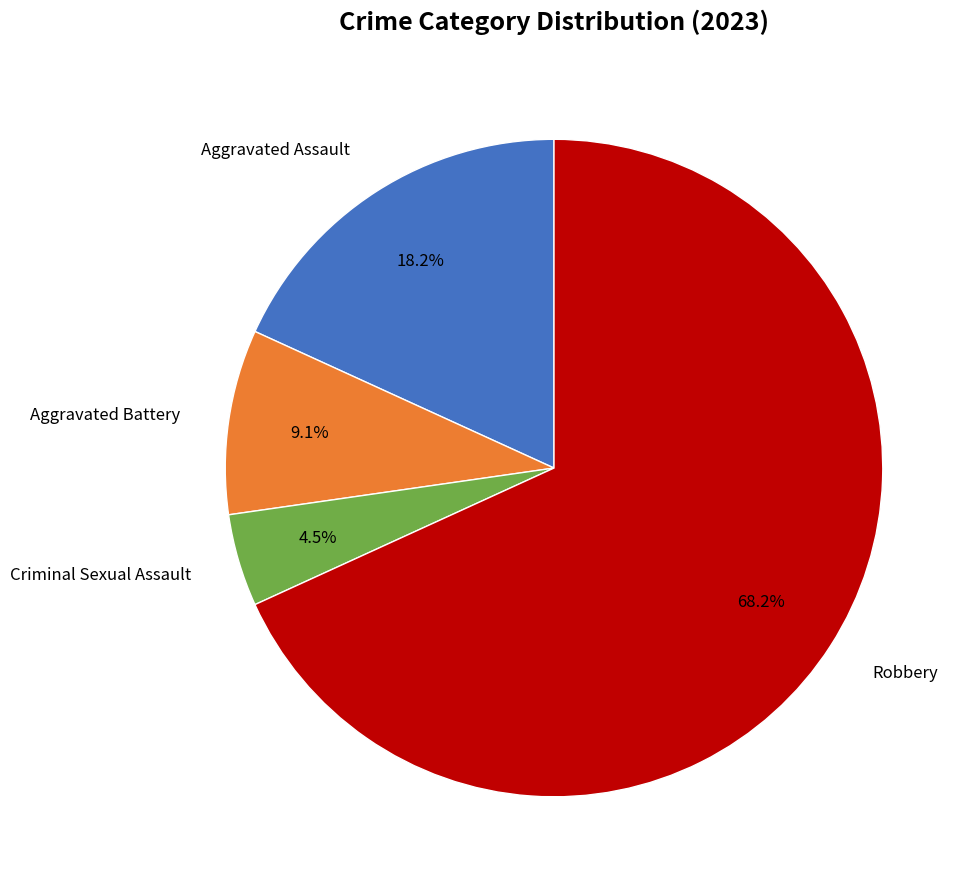

Does any single category account for the majority?

Yes